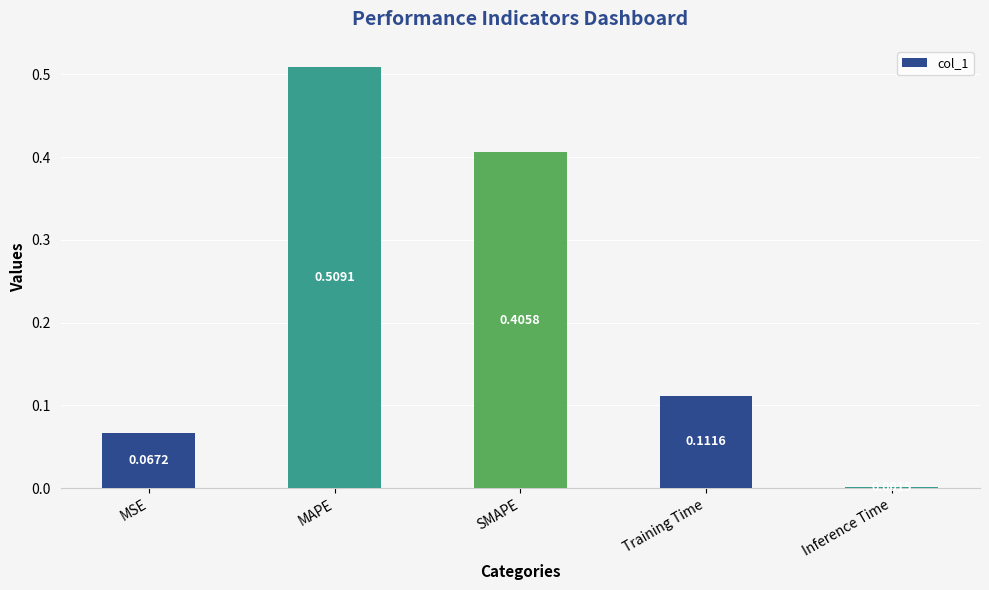

Between Inference Time and MAPE, which is larger?

MAPE